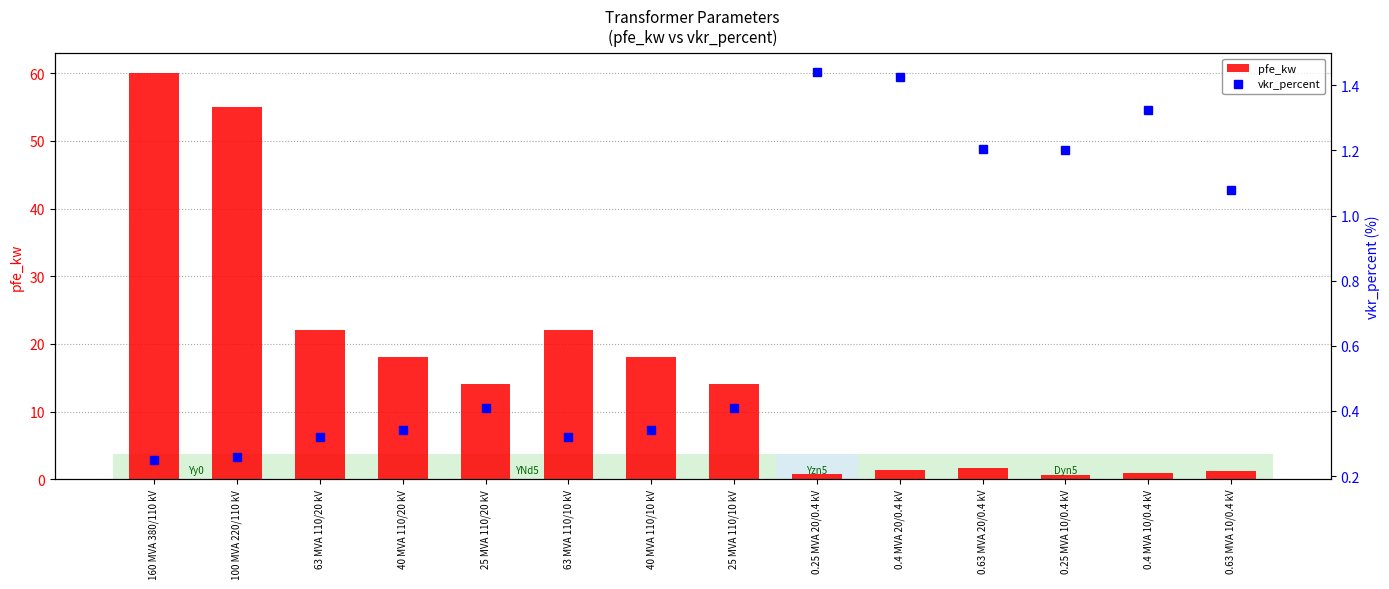

Which series changed the most between 160 MVA 380/110 kV and 100 MVA 220/110 kV?

pfe_kw